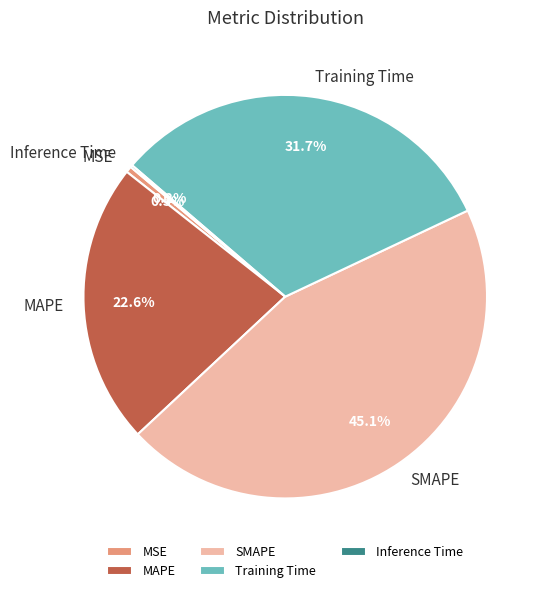

Which has a higher value, MSE or MAPE?

MAPE